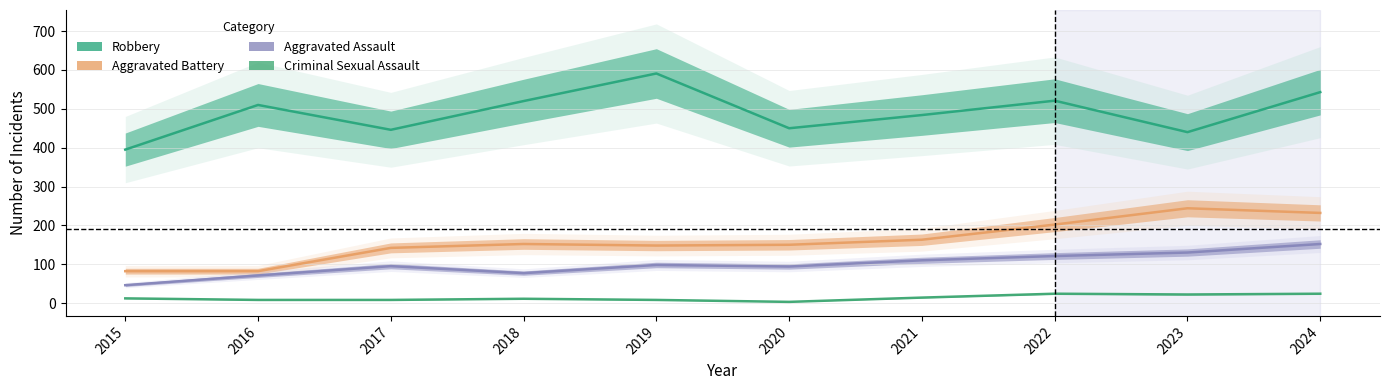

What is the value of the Aggravated Assault point at the 9th from the left?

130